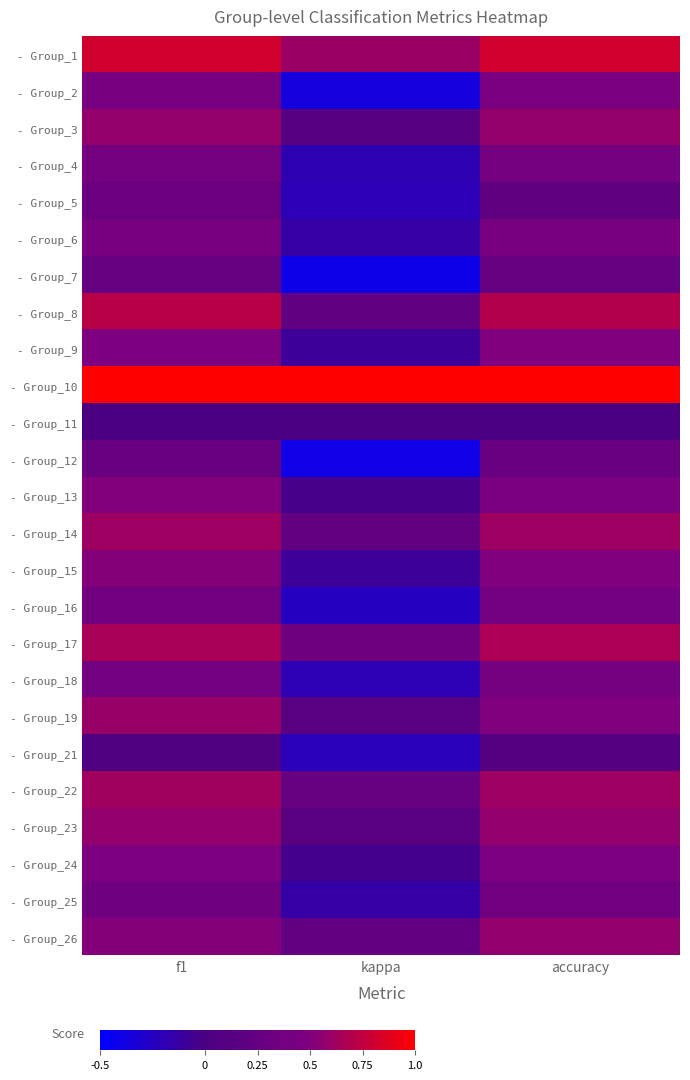

Which label corresponds to the largest value in the chart?

f1